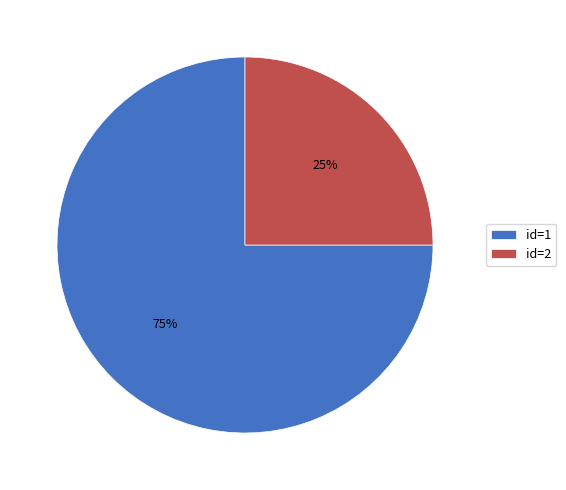

How many slices are in this pie chart?

2